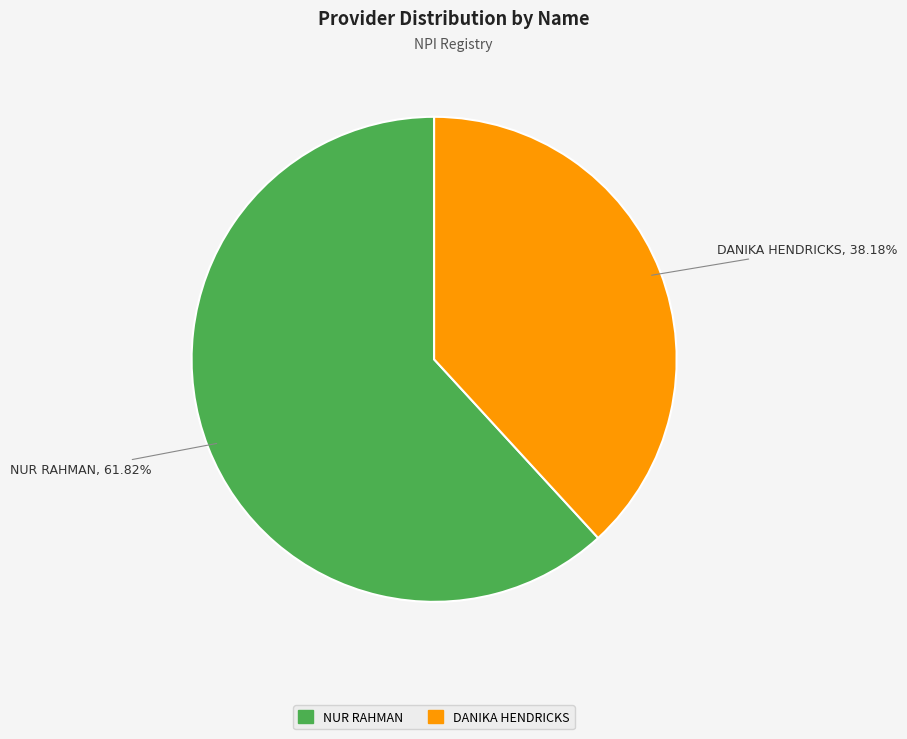

The NUR RAHMAN slice represents 56% of the pie. True or false?

False